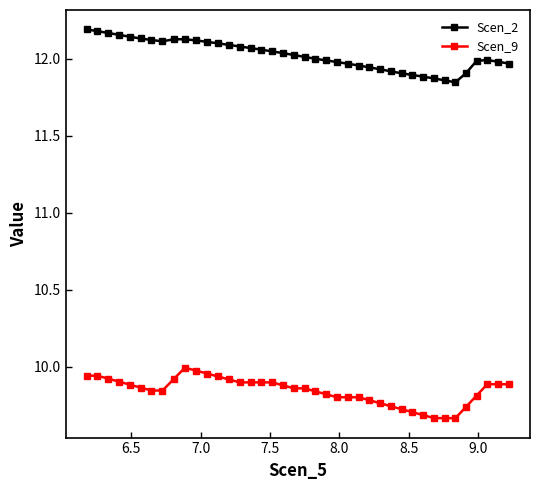

At how many categories does at least one series exceed 9?

40